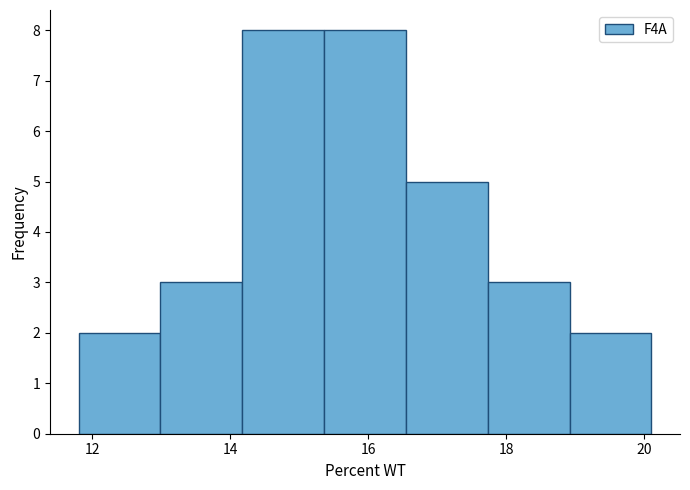

What is the height of the bar covering 13.0 to 14.2 on the x-axis? Neither the bar edges nor the heights are printed on the chart, so give them approximately, as read against the axes.

3